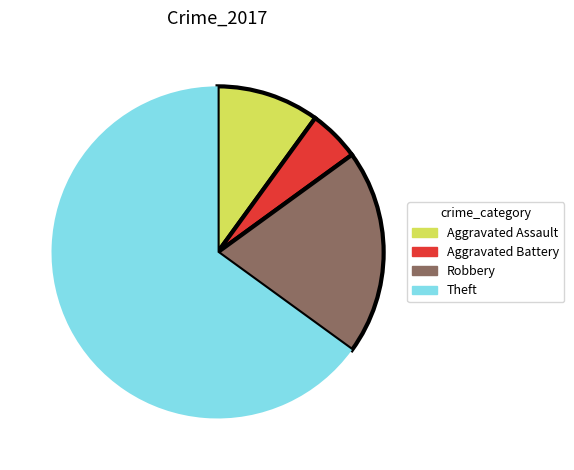

How many segments does this pie chart have?

4